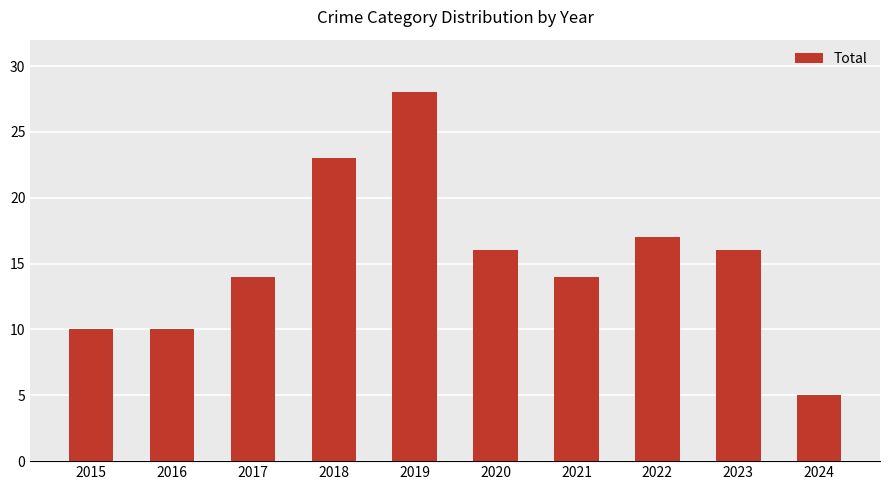

How many data points are less than 16?

5